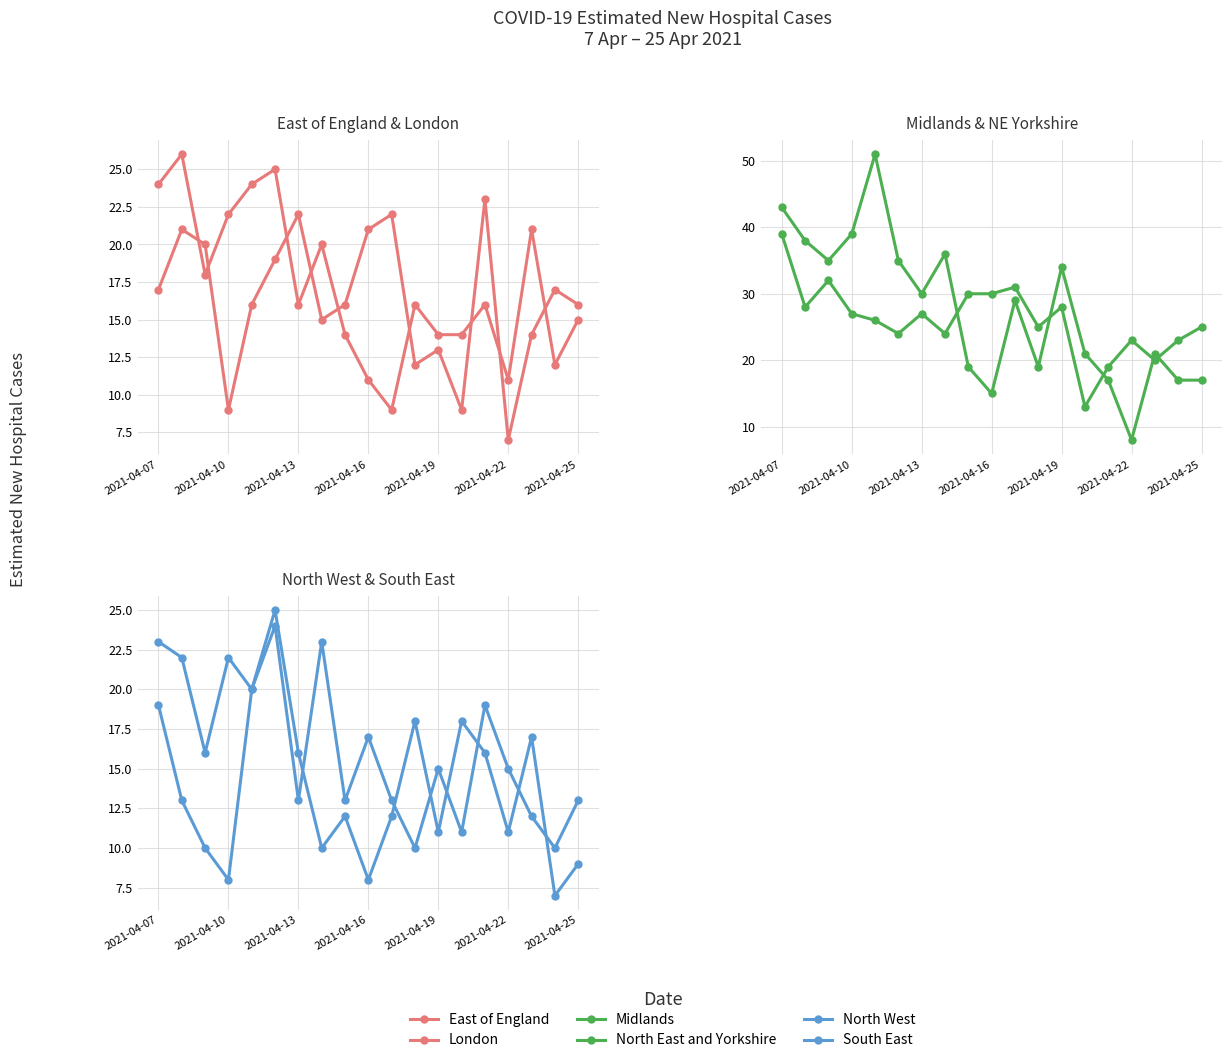

The value of North West at 14 is 19. True or false?

True